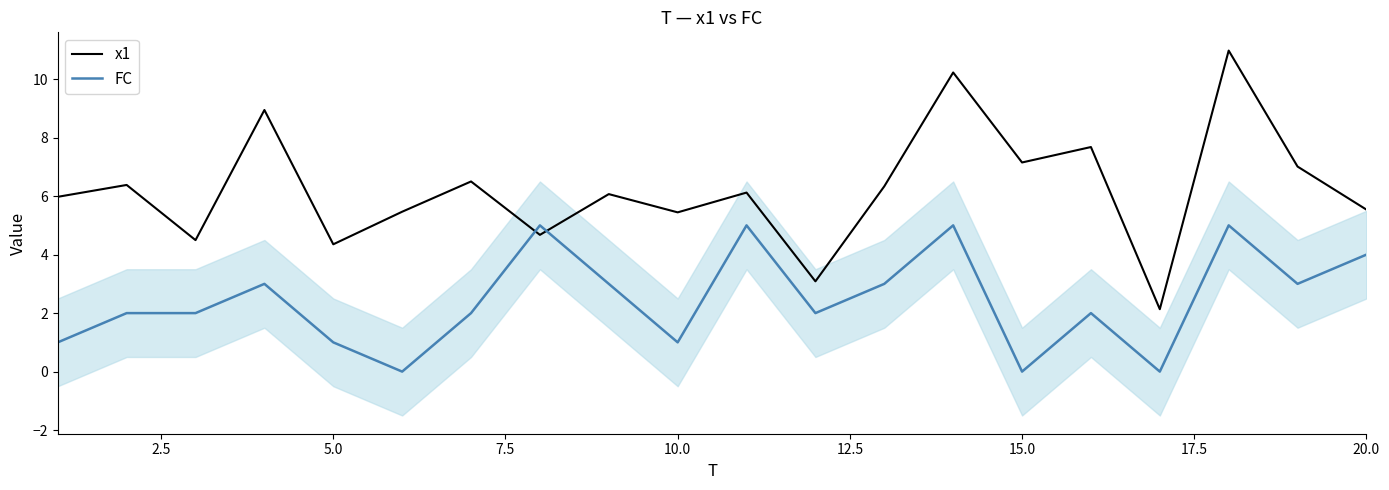

Reading left to right, transcribe all the data shown in this chart.

x1: 6.0	6.4	4.5	8.9	4.4	5.5	6.5	4.7	6.1	5.4	6.1	3.1	6.3	10.2	7.2	7.7	2.1	11.0	7.0	5.5
FC: 1.0	2.0	2.0	3.0	1.0	0.0	2.0	5.0	3.0	1.0	5.0	2.0	3.0	5.0	0.0	2.0	0.0	5.0	3.0	4.0